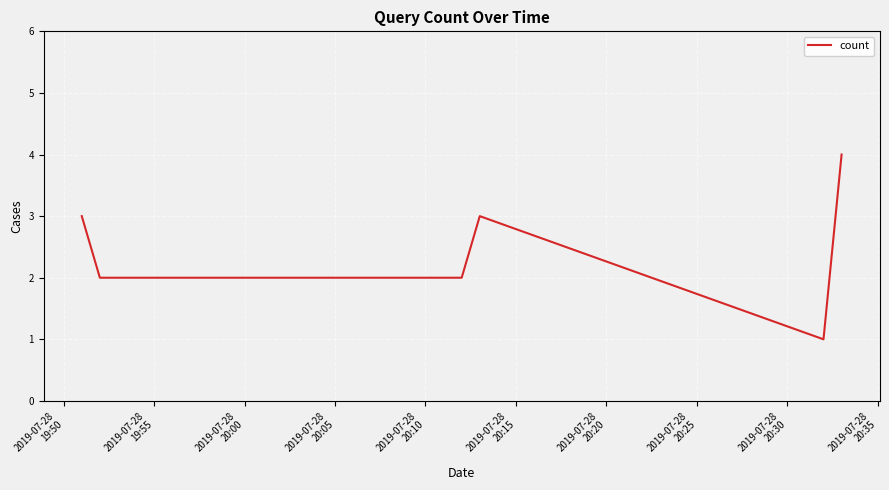

What is the difference between the maximum and minimum values?

3